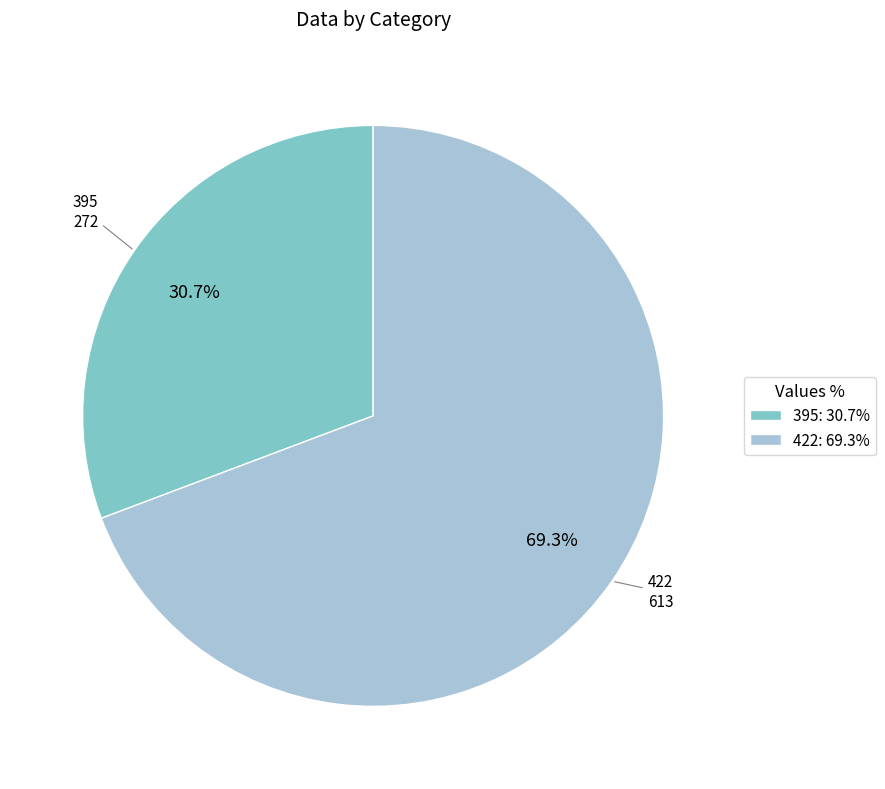

Which has a higher value, 422 or 395?

422